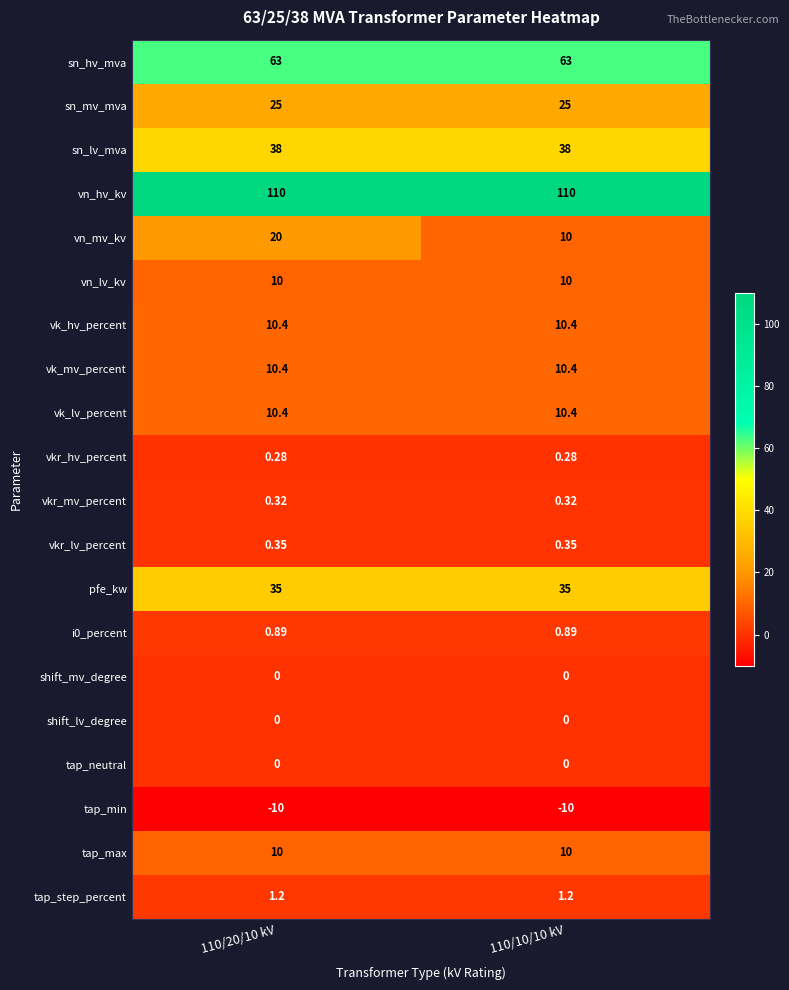

Which series changed the most between 110/20/10 kV and 110/10/10 kV?

vn_mv_kv